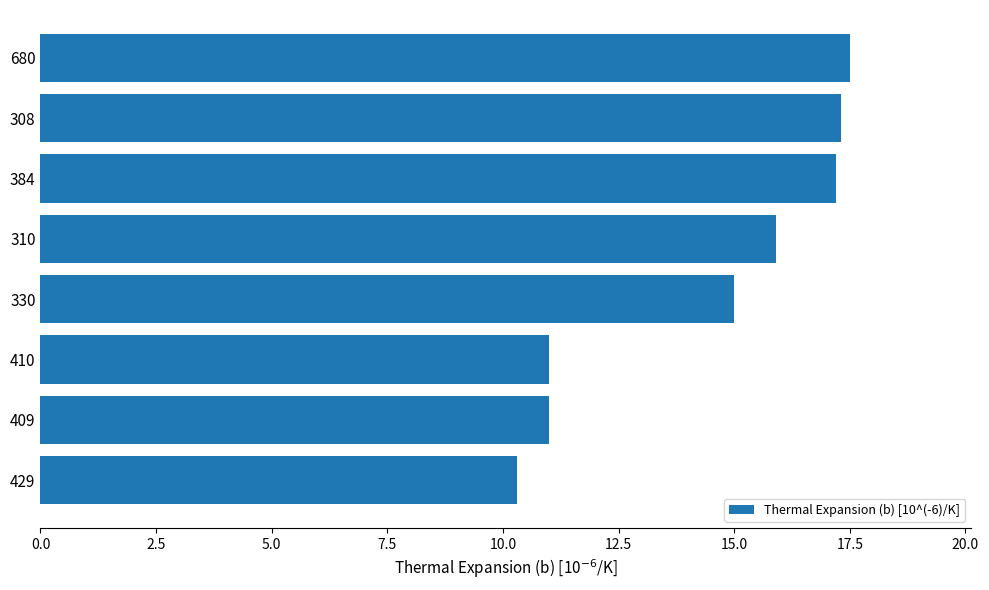

Approximately how many times larger is the value at 410 compared to 429?

1.1